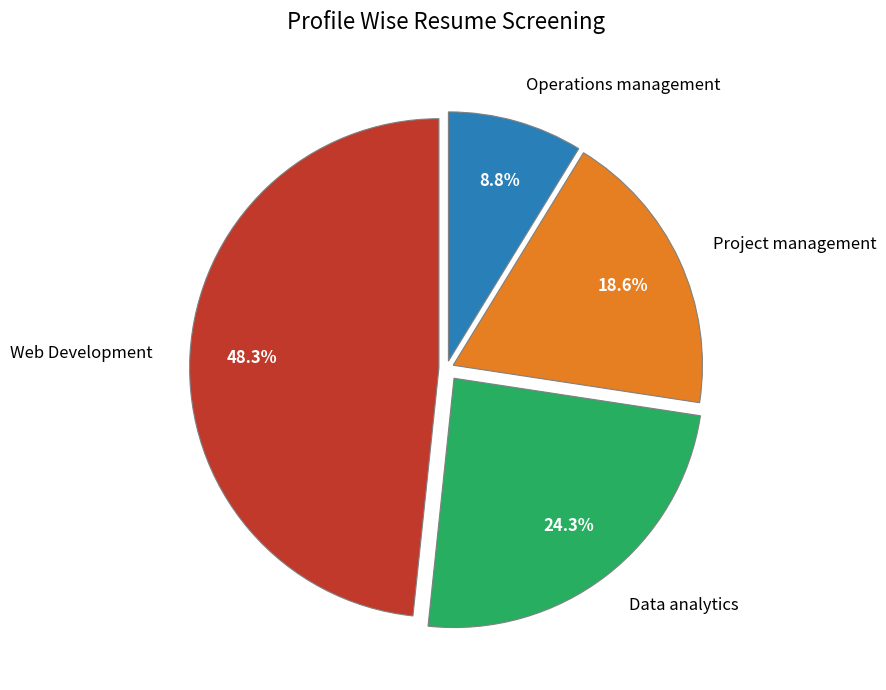

Between Data analytics and Operations management, which is larger?

Data analytics